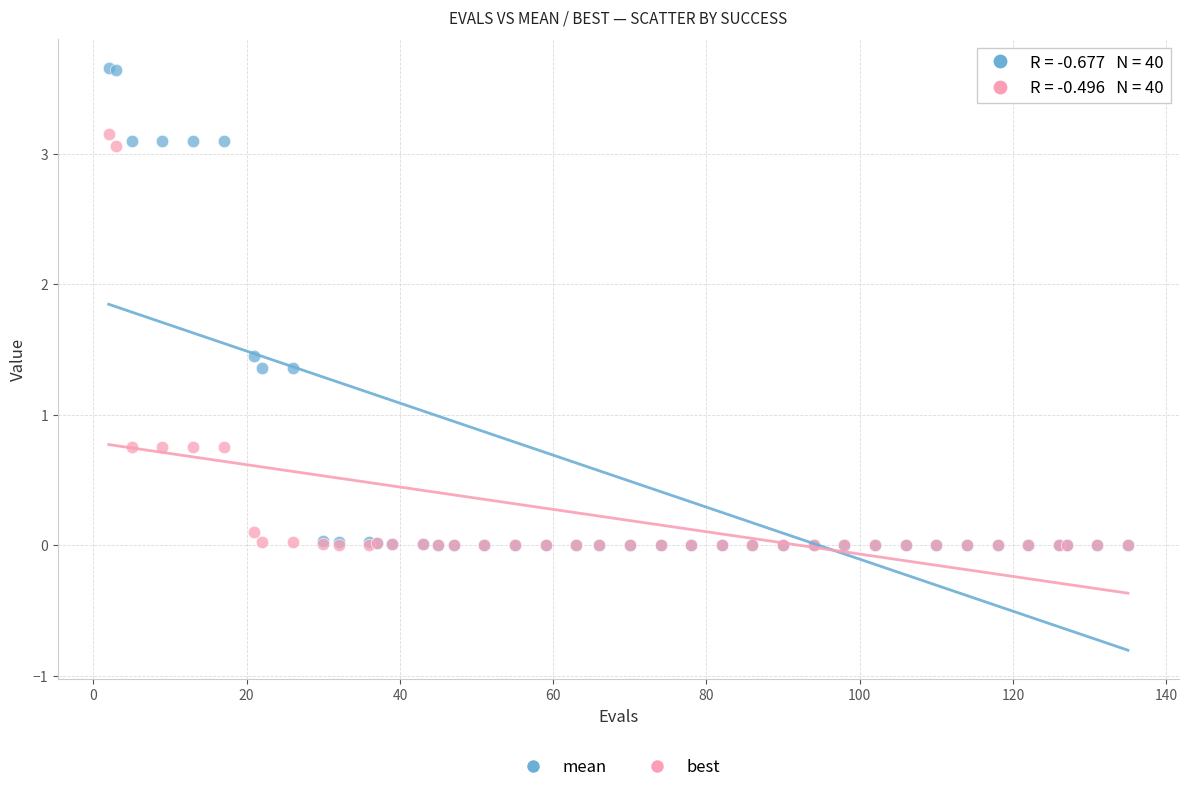

Which series reaches the maximum Y coordinate?

mean